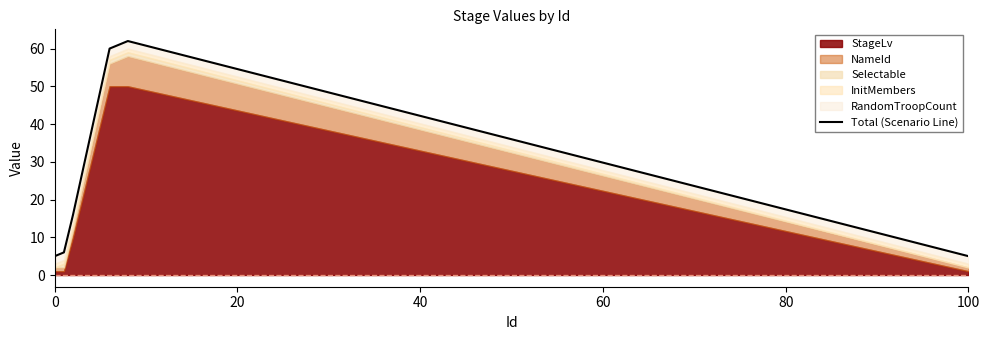

The value at 20 is 9. True or false?

False